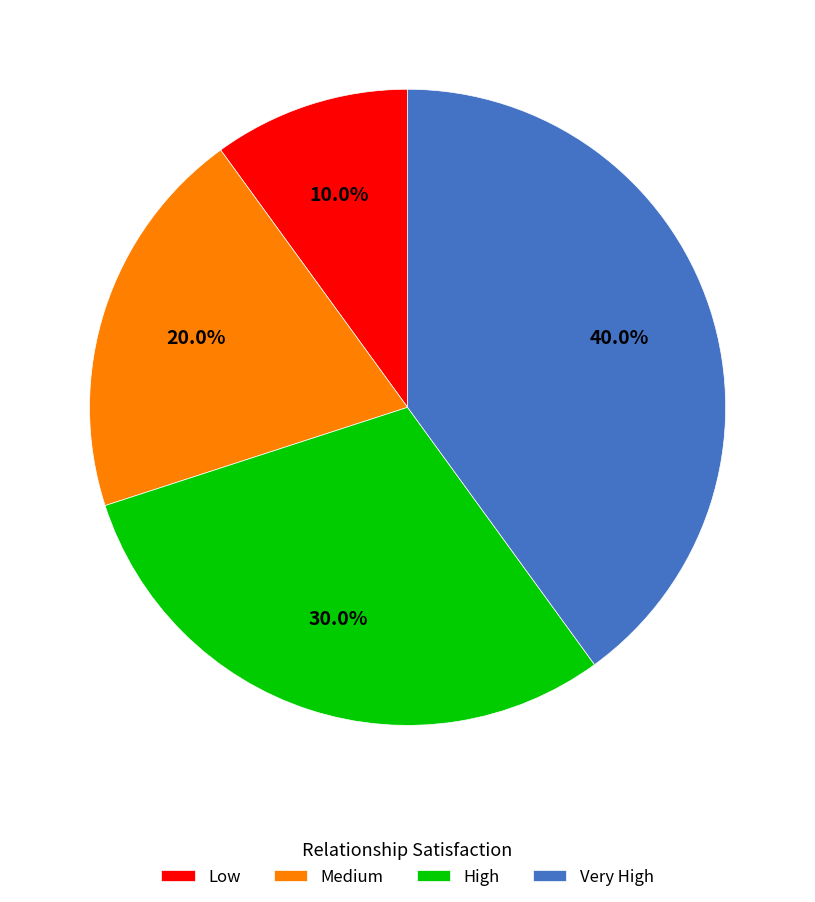

How many slices are in this pie chart?

4